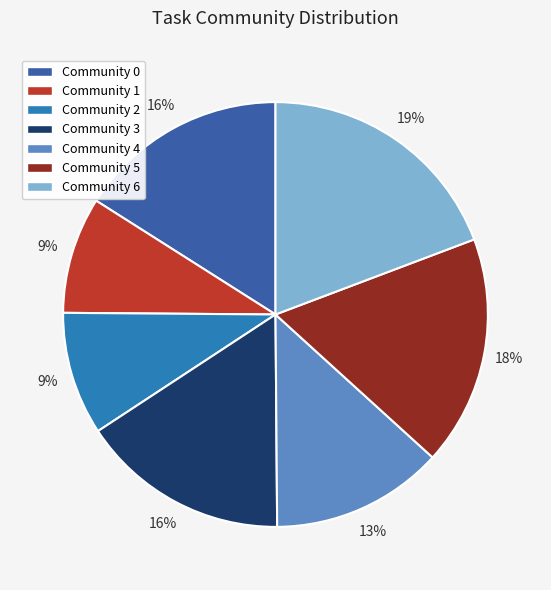

Between Community 2 and Community 6, which is larger?

Community 6